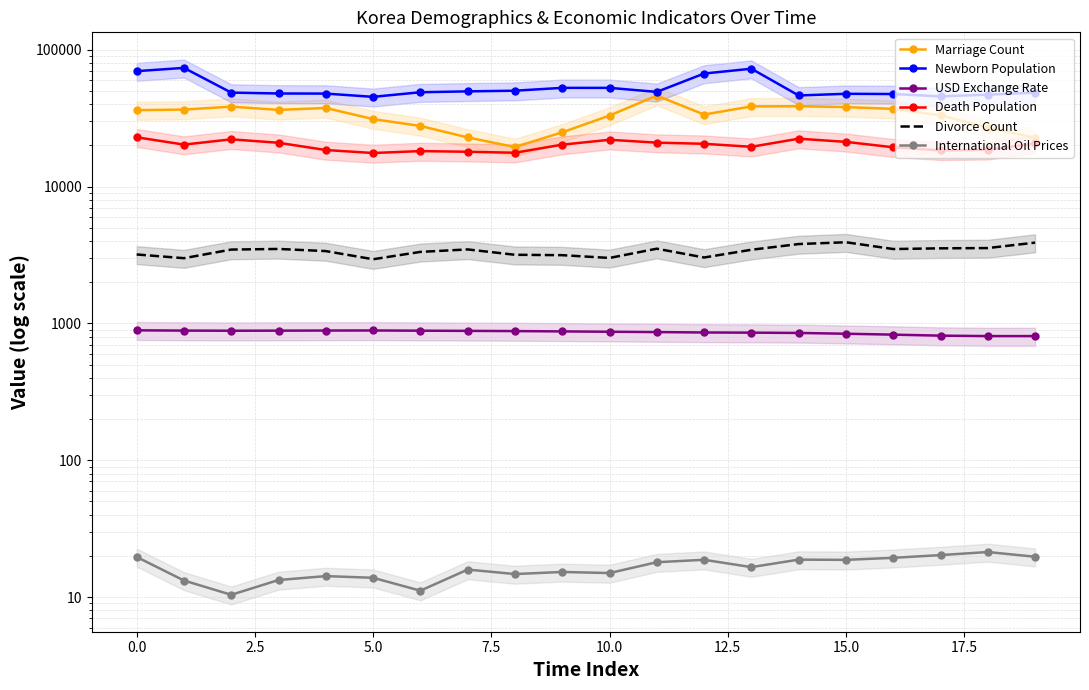

What is the average value of the Marriage Count series?

32944.8